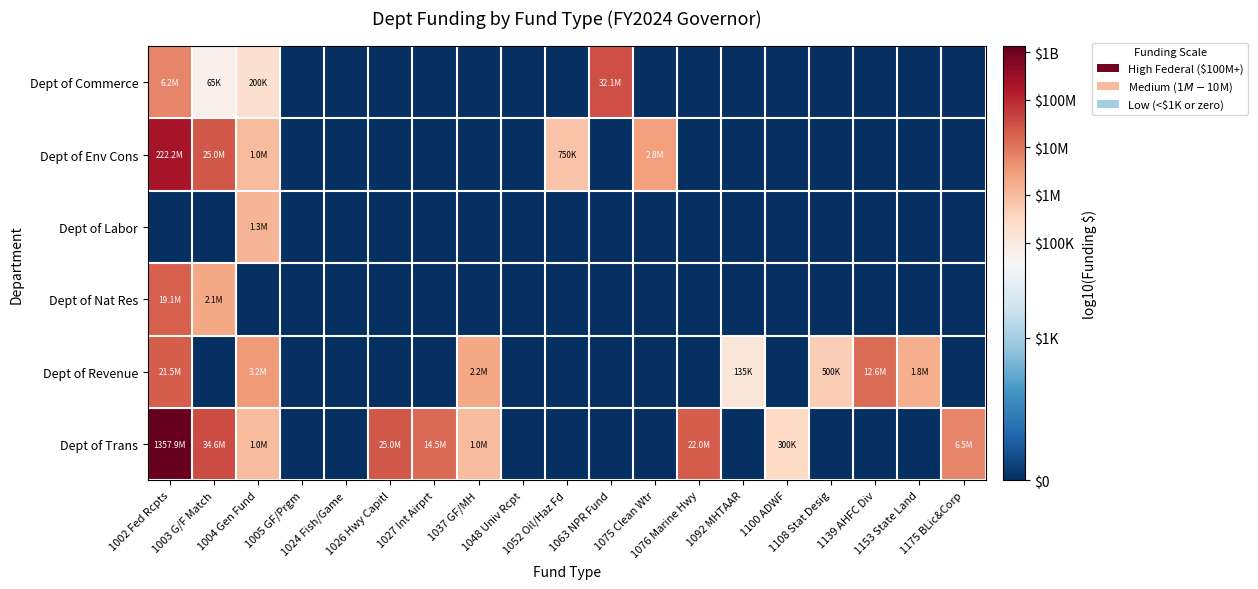

At which category is the sum across all series the highest?

1002 Fed Rcpts